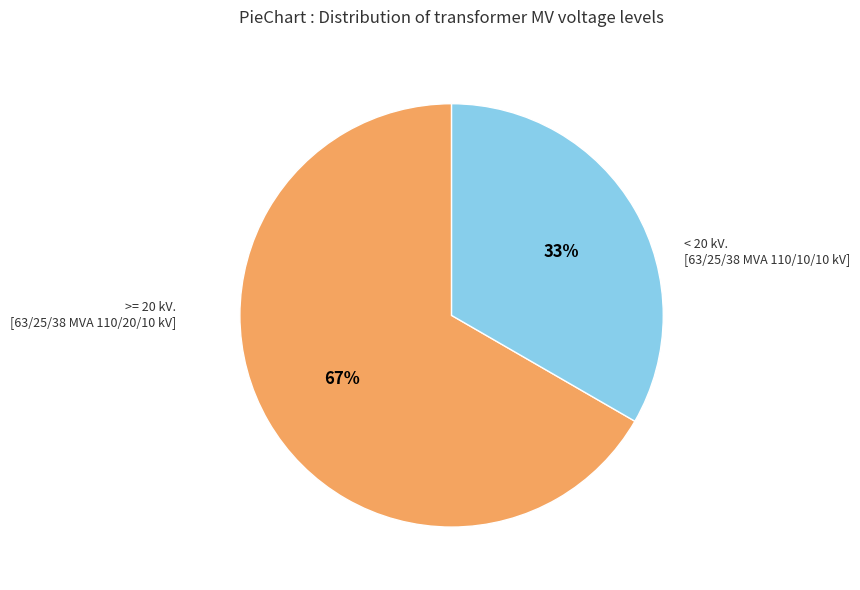

How many slices are in this pie chart?

2